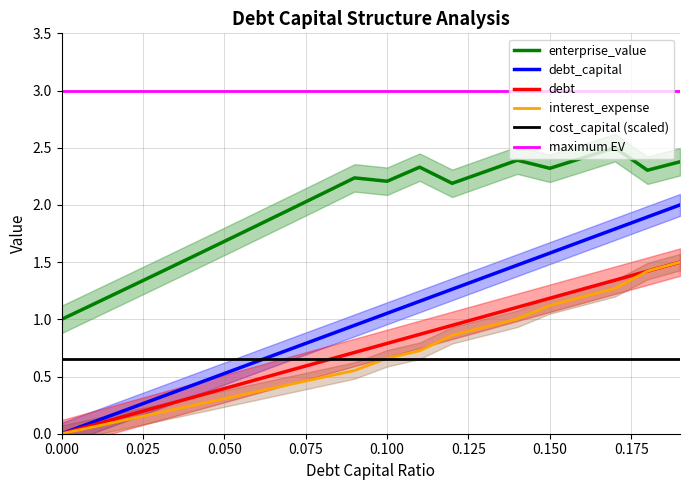

What is the total value across all series at 0.13?

5.6